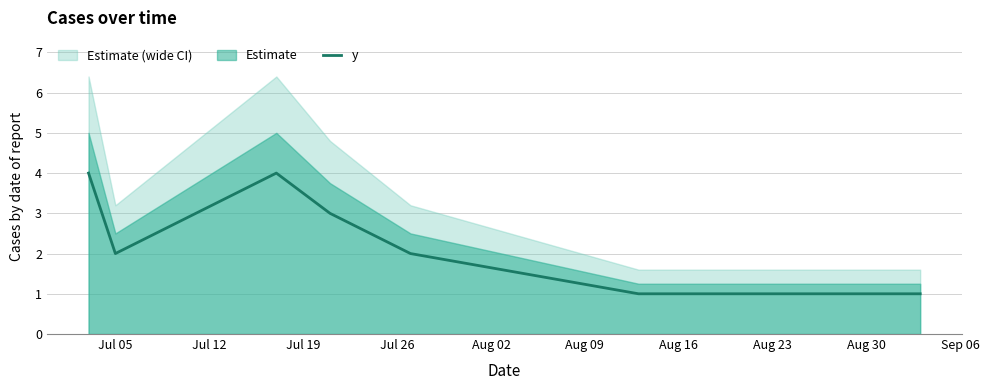

What is the highest value of the y series?

4